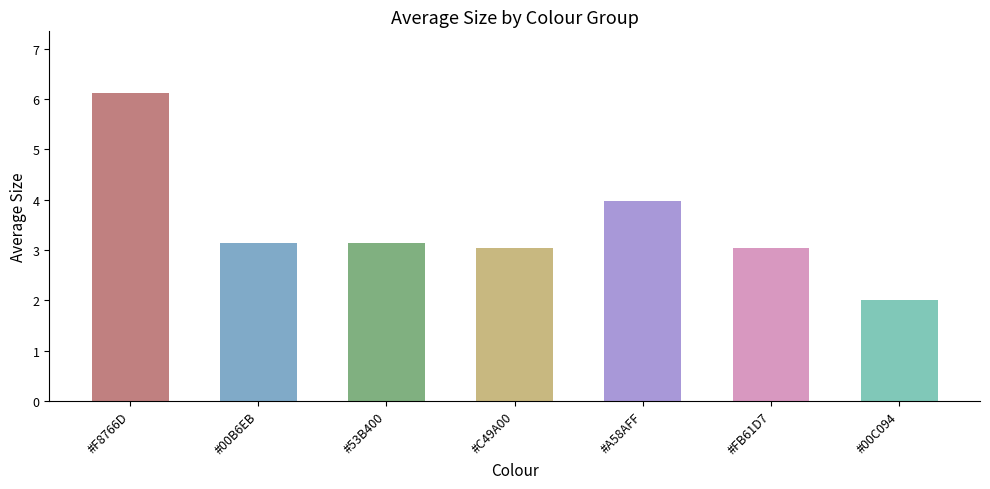

How many data points are less than 3?

1